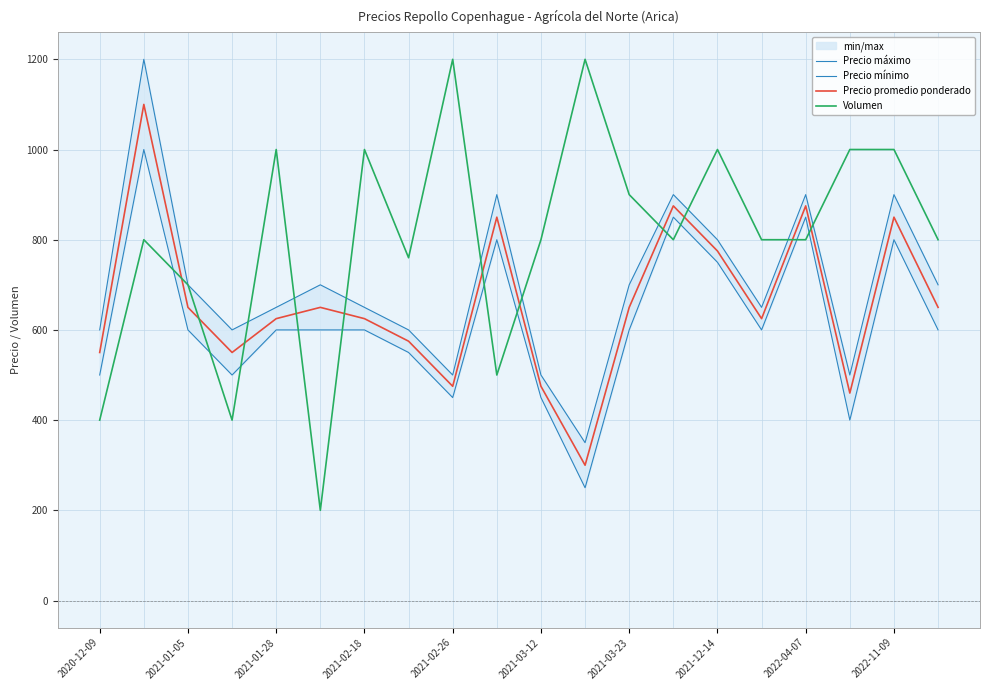

The value of Volumen at 2021-01-28 is 1000. True or false?

True